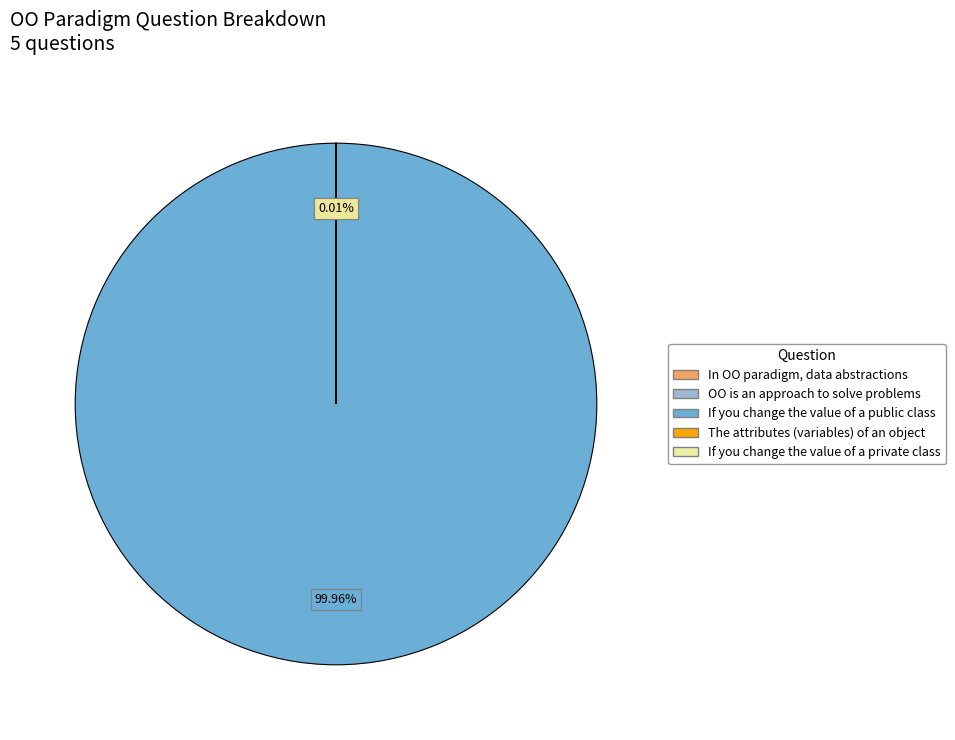

Is If you change the value of a public class the majority of the pie?

Yes